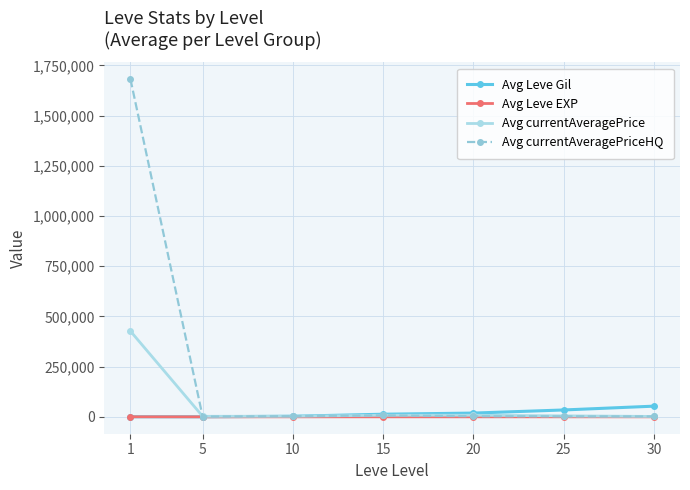

True or false: Avg currentAveragePrice has more than 0 points higher than both neighbors.

True